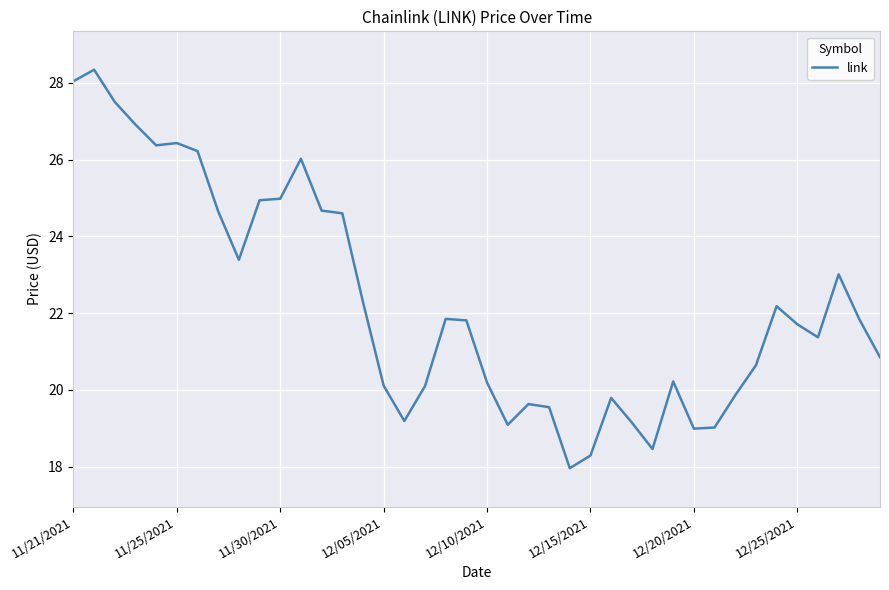

What is the maximum value shown in the chart?

28.3